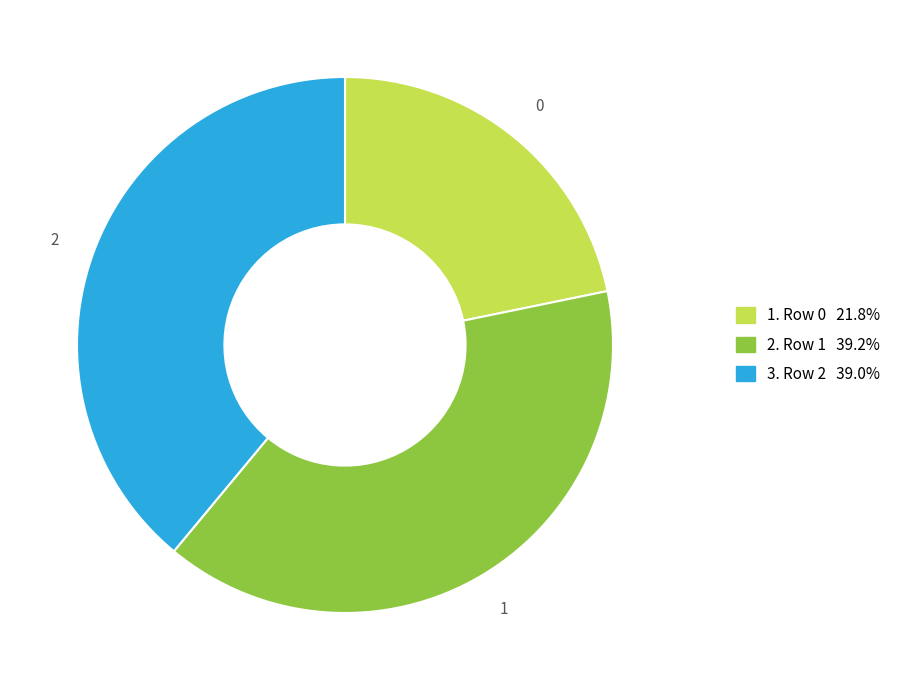

Does any single category account for the majority?

No